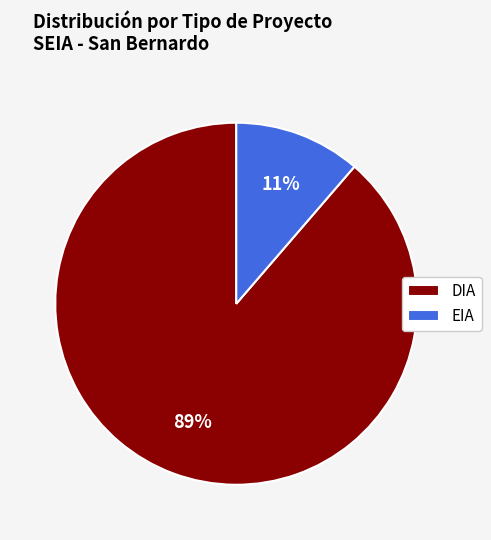

Between EIA and DIA, which is larger?

DIA